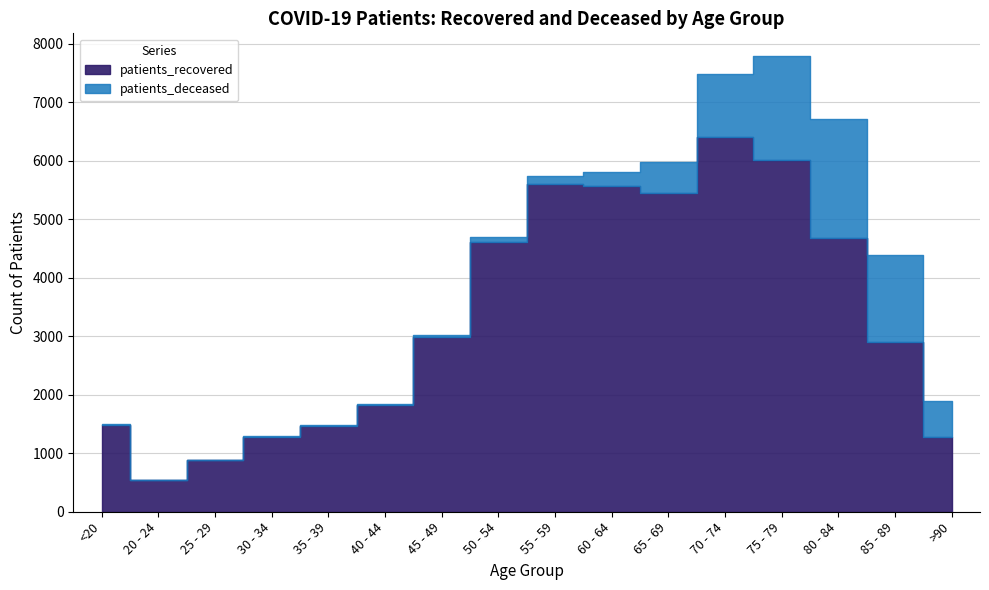

Between 55 - 59 and 70 - 74, which series saw the biggest shift?

patients_deceased